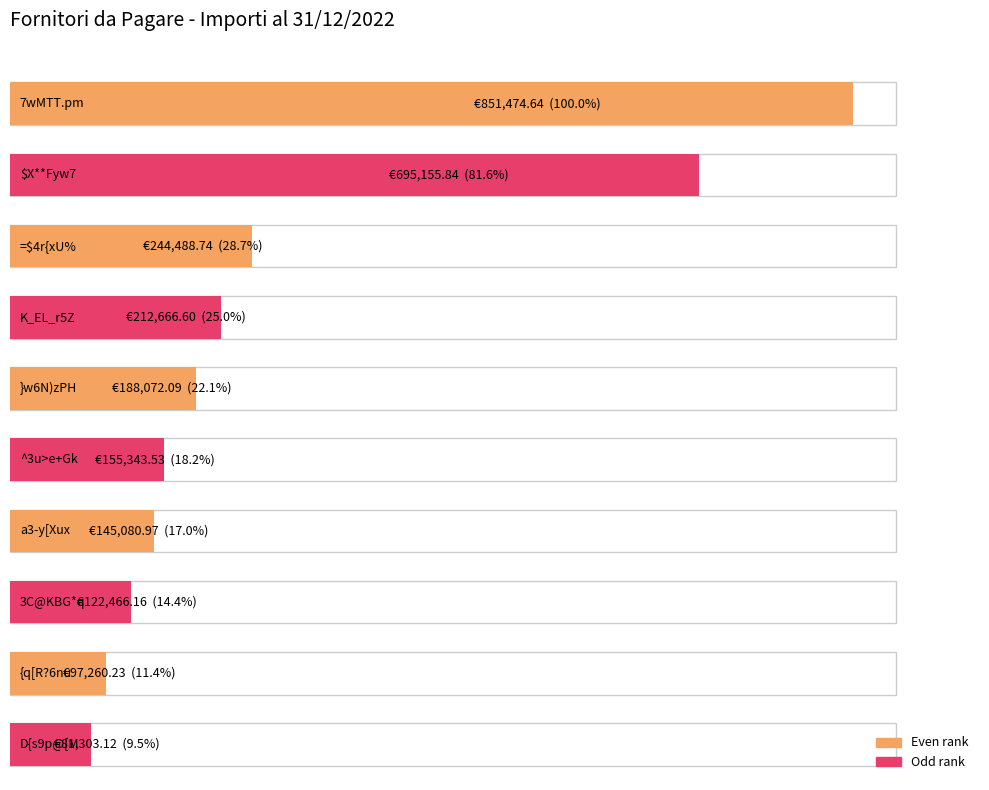

What is the change in value from a3-y[Xux to 3C@KBG*q?

-22614.8